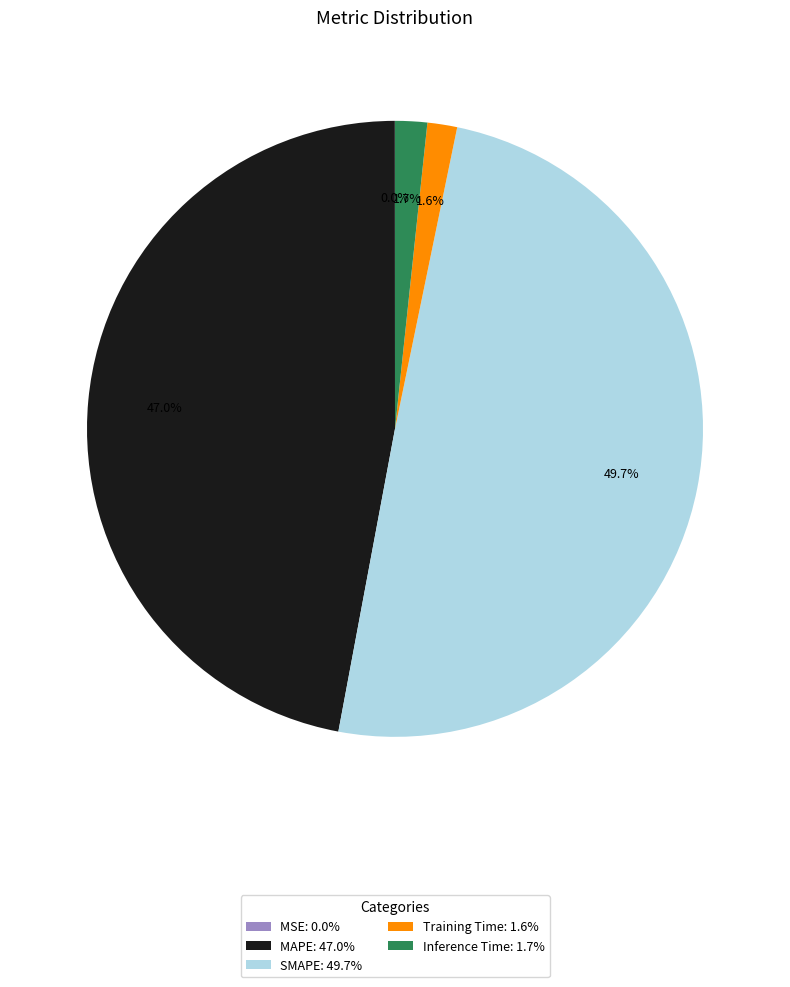

Which has a higher value, Training Time or SMAPE?

SMAPE